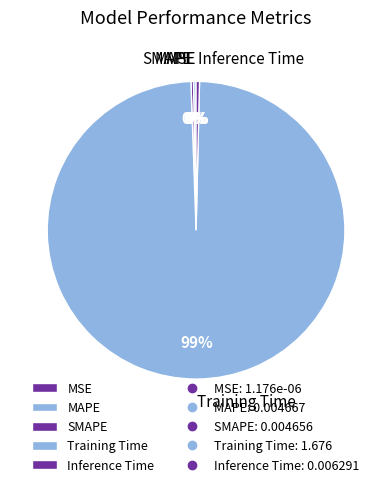

Does any single category account for the majority?

Yes